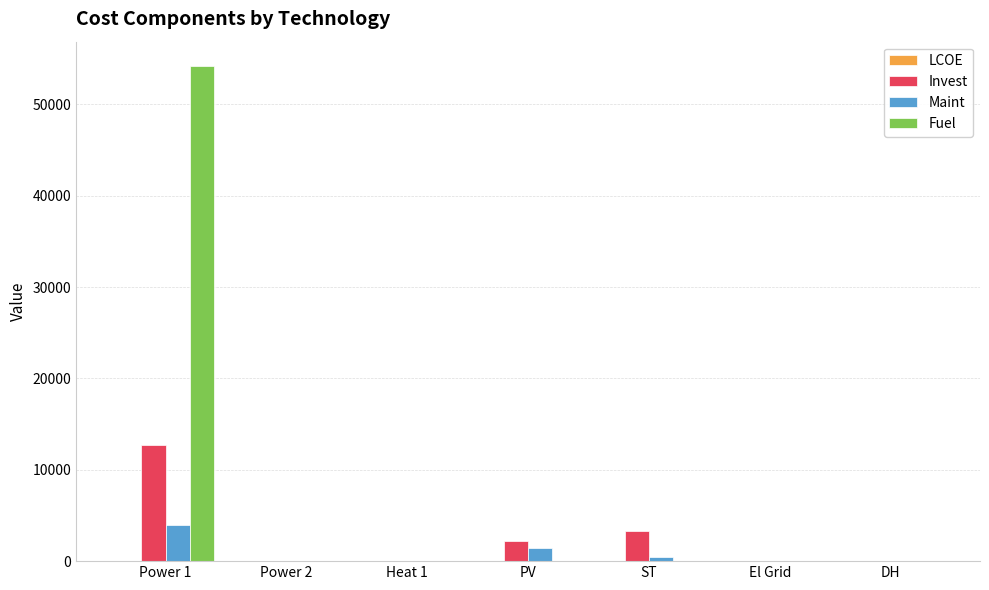

Between Power 1 and El Grid, which series saw the biggest shift?

Fuel